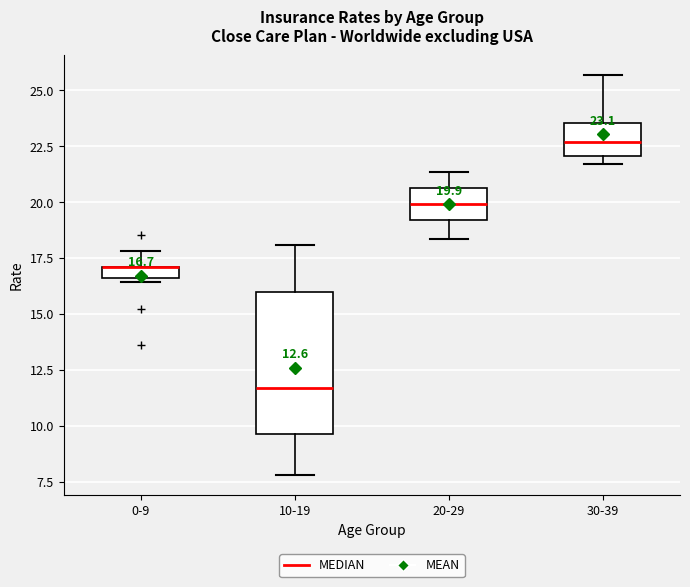

Which box is the tallest, from its lower edge to its upper edge?

10-19